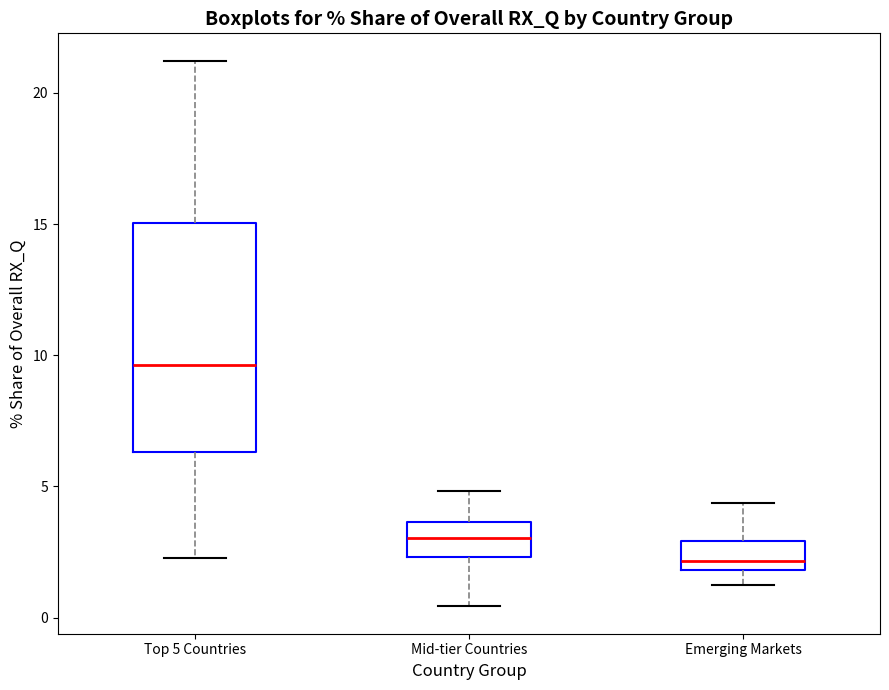

Where does the upper whisker of the box for Emerging Markets end on the y-axis? The values are not printed on the chart, so give them approximately, as read against the axis.

4.5